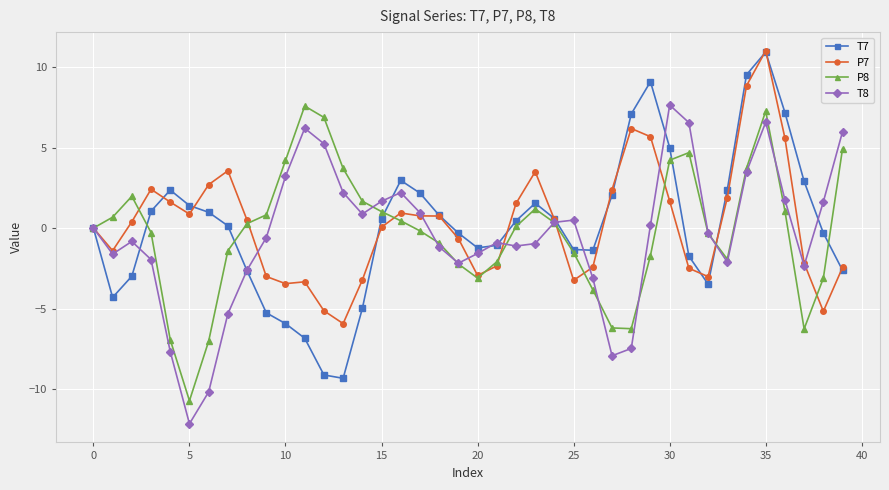

How many lines are shown in the chart?

4